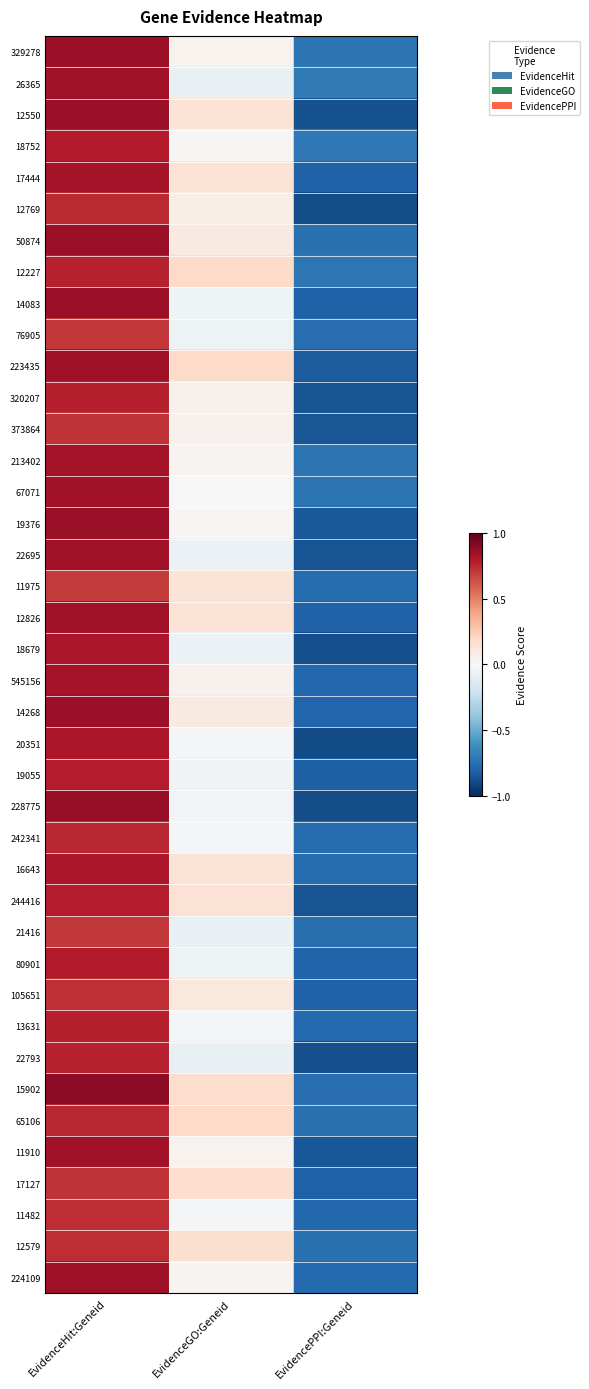

Rank the series at EvidencePPI:Geneid from lowest to highest value.

20351, 228775, 12769, 18679, 22793, 12550, 244416, 320207, 22695, 373864, 11910, 19376, 223435, 19055, 17444, 105651, 17127, 12826, 14083, 80901, 14268, 545156, 11482, 224109, 13631, 242341, 16643, 11975, 76905, 15902, 21416, 50874, 12579, 65106, 67071, 213402, 329278, 12227, 18752, 26365